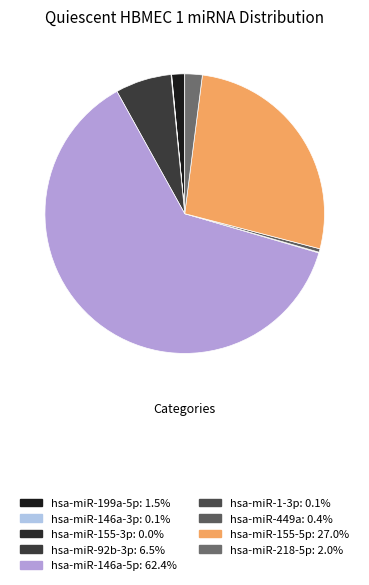

To the nearest percent, what portion does hsa-miR-92b-3p represent?

6%